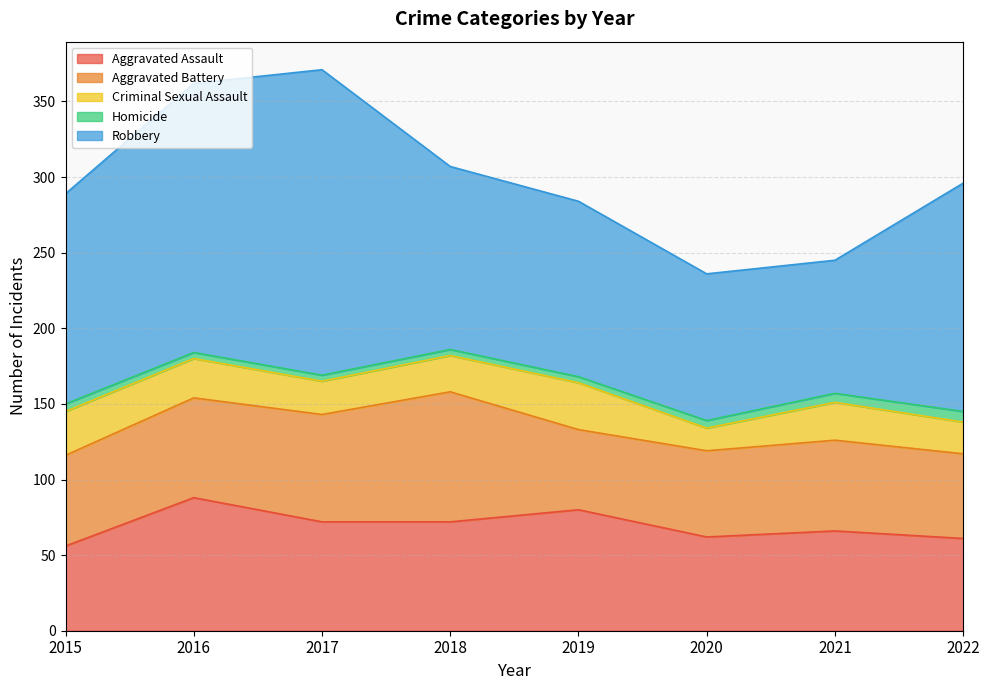

Reading right to left, what are all the values shown in this chart?

Aggravated Assault: 61	66	62	80	72	72	88	56
Aggravated Battery: 56	60	57	53	86	71	66	60
Criminal Sexual Assault: 21	25	15	31	24	22	26	29
Homicide: 7	6	5	4	4	4	4	5
Robbery: 151	88	97	116	121	202	178	139